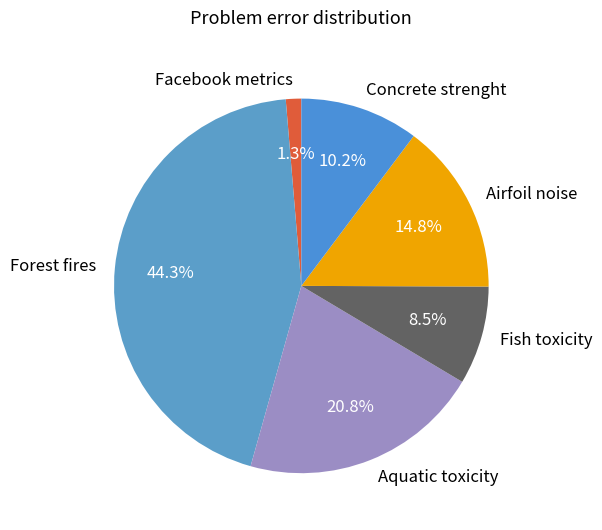

Do Facebook metrics and Fish toxicity together represent more than half of the pie?

No